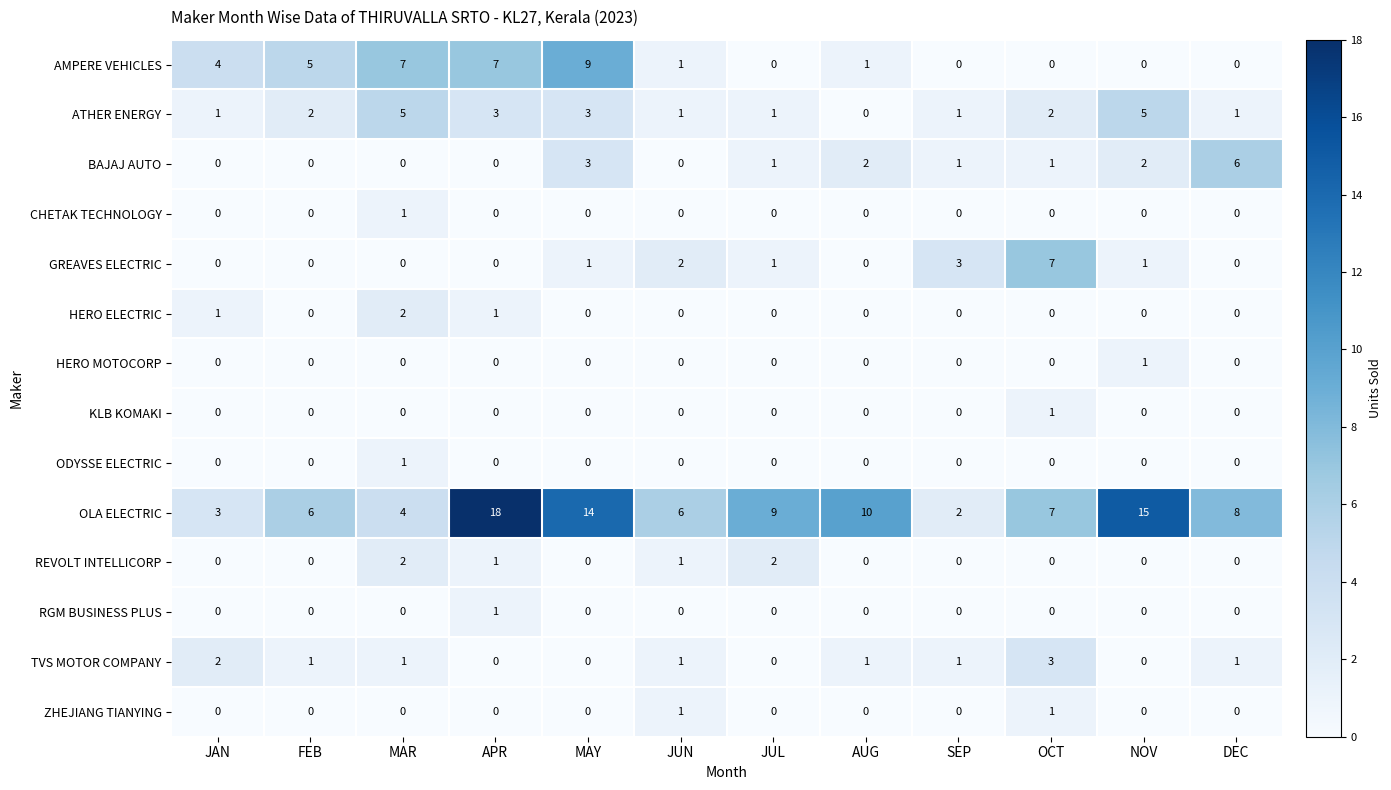

What is the total value across all series at JAN?

11